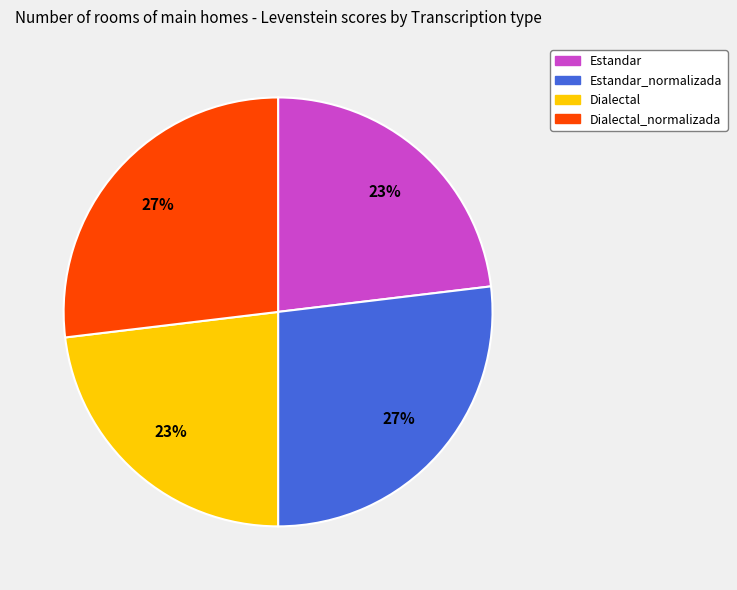

Count the number of slices in the pie.

4